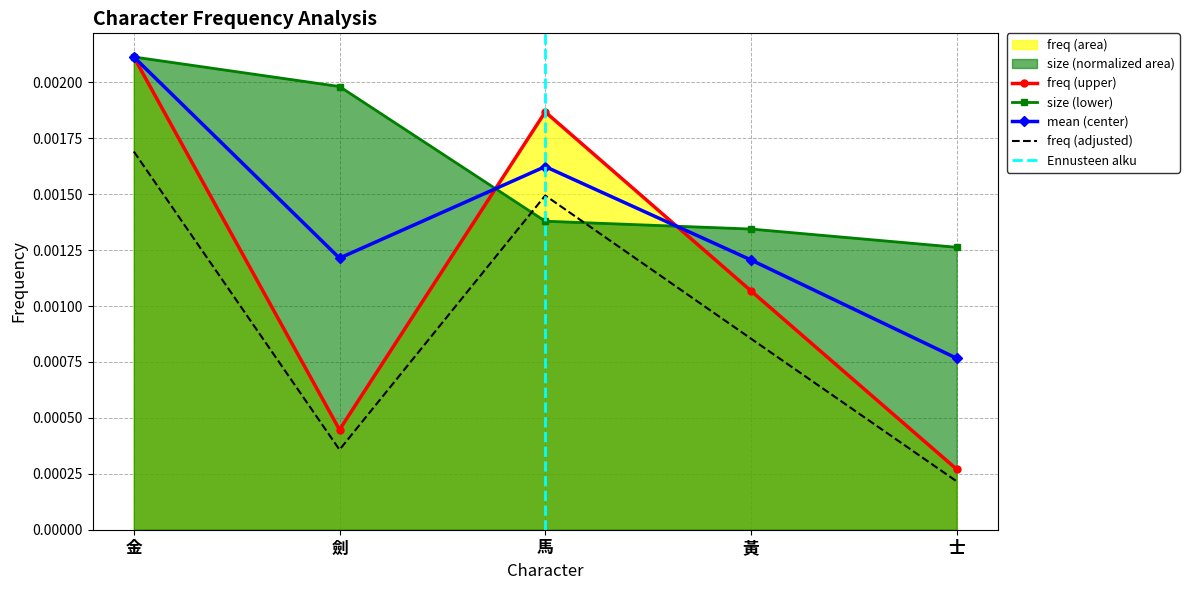

Where is freq (upper) nearest to the value 0?

士